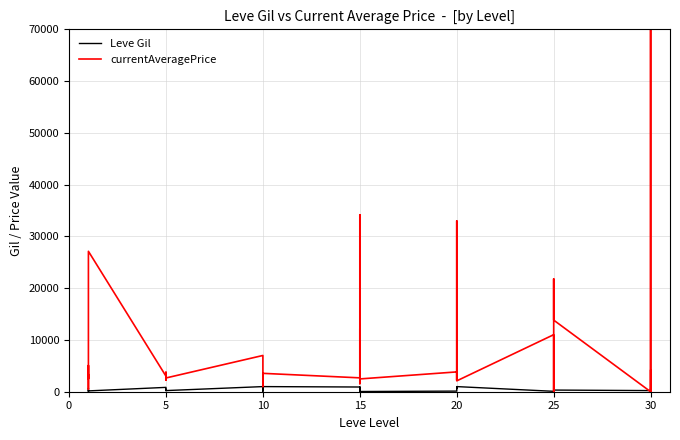

Is this an area chart (filled region under the line)?

No